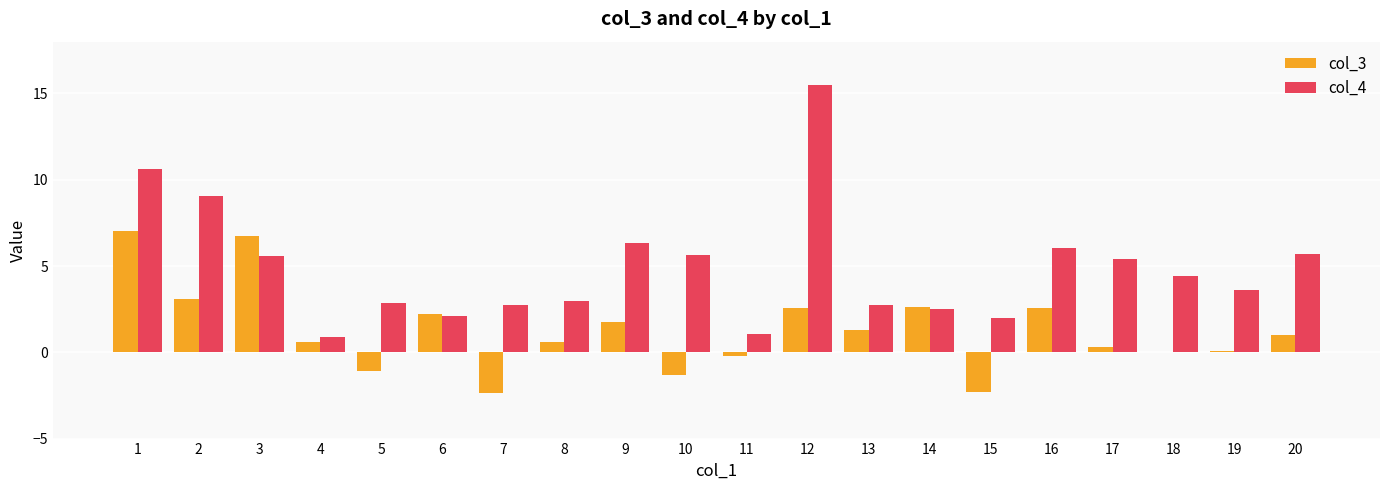

What is the spread (max minus min) of values at 16?

3.5